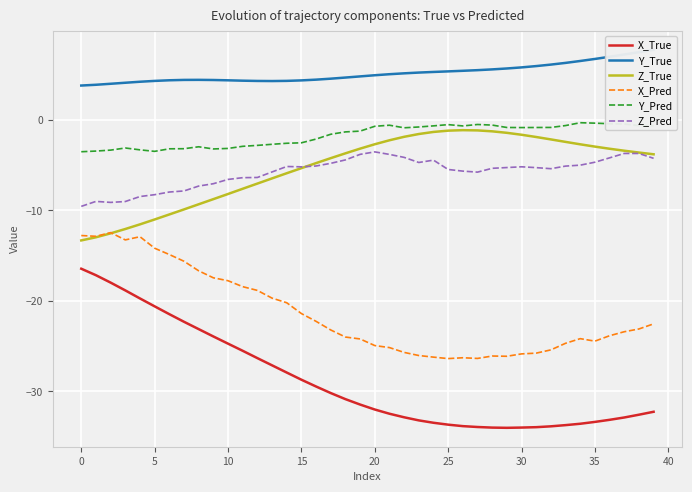

True or false: Y_Pred and Z_Pred cross at least once.

False